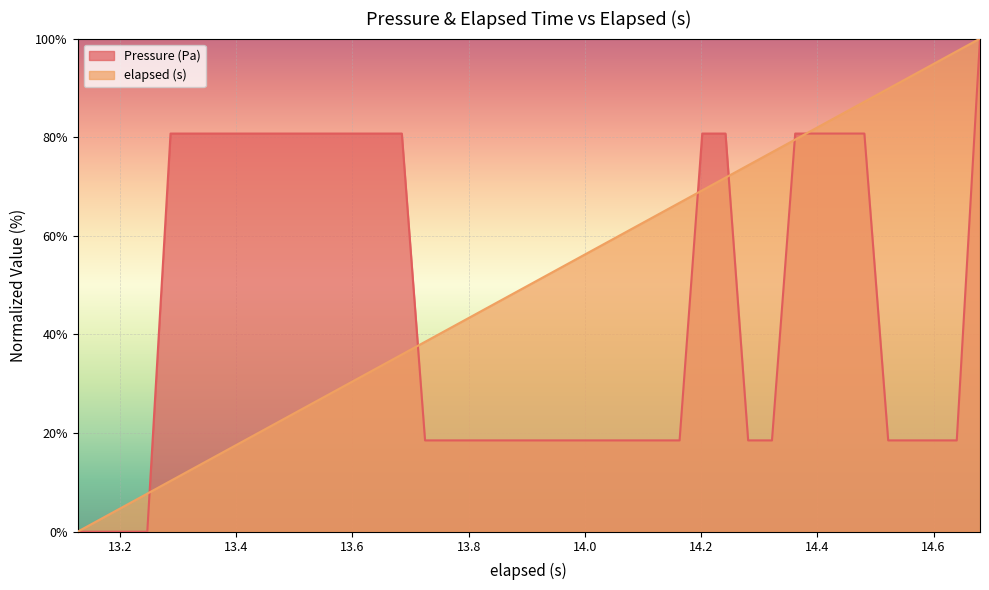

What is the greatest value displayed?

100.0